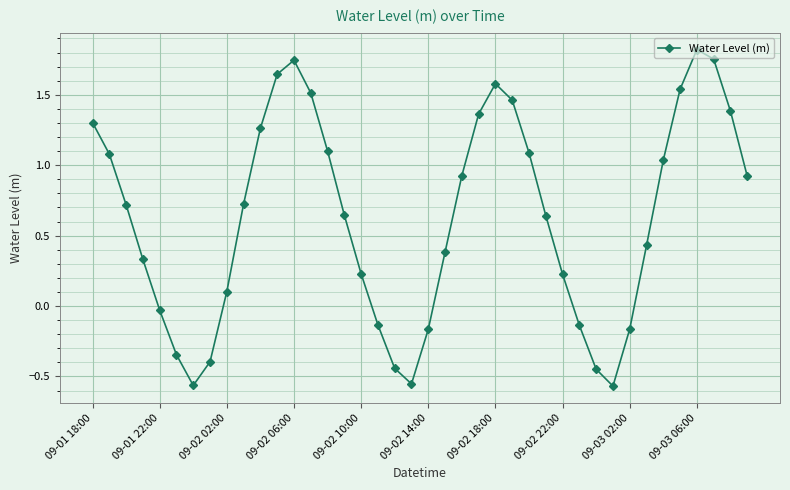

Count the number of data series in this chart.

1